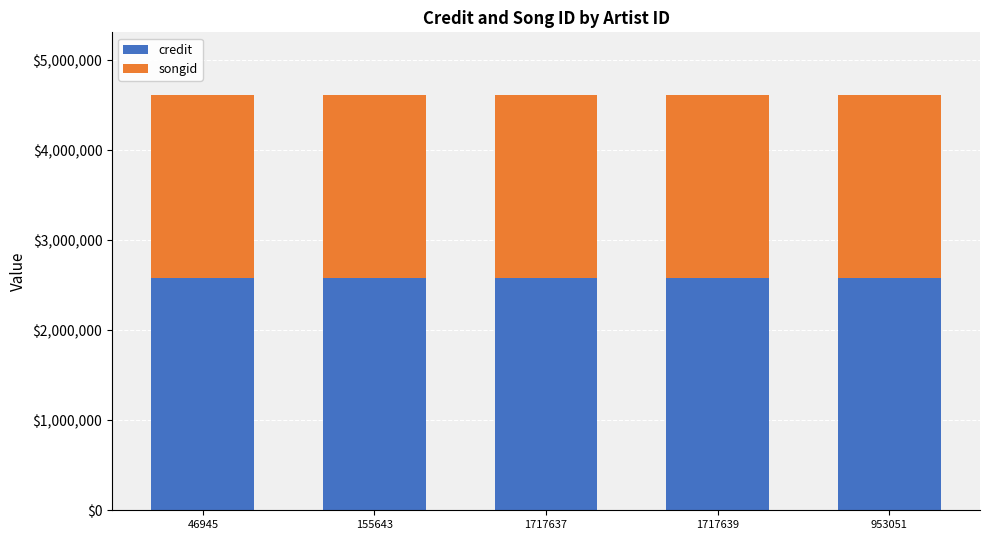

What is the lowest value of the credit series?

2576915